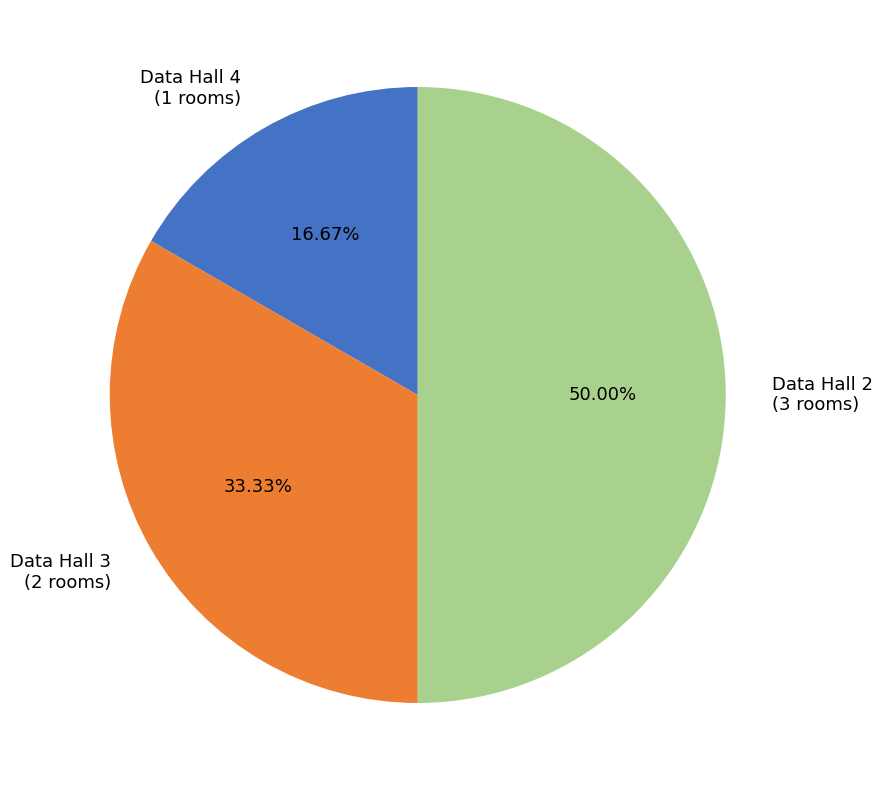

The Data Hall 3 slice represents 33% of the pie. True or false?

True